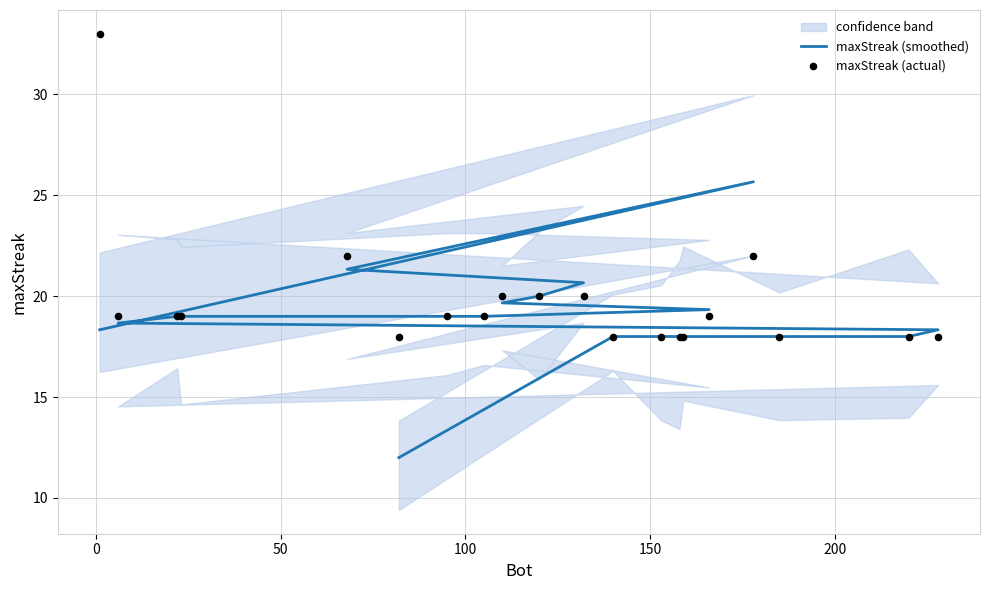

At how many categories does at least one series exceed 30?

1